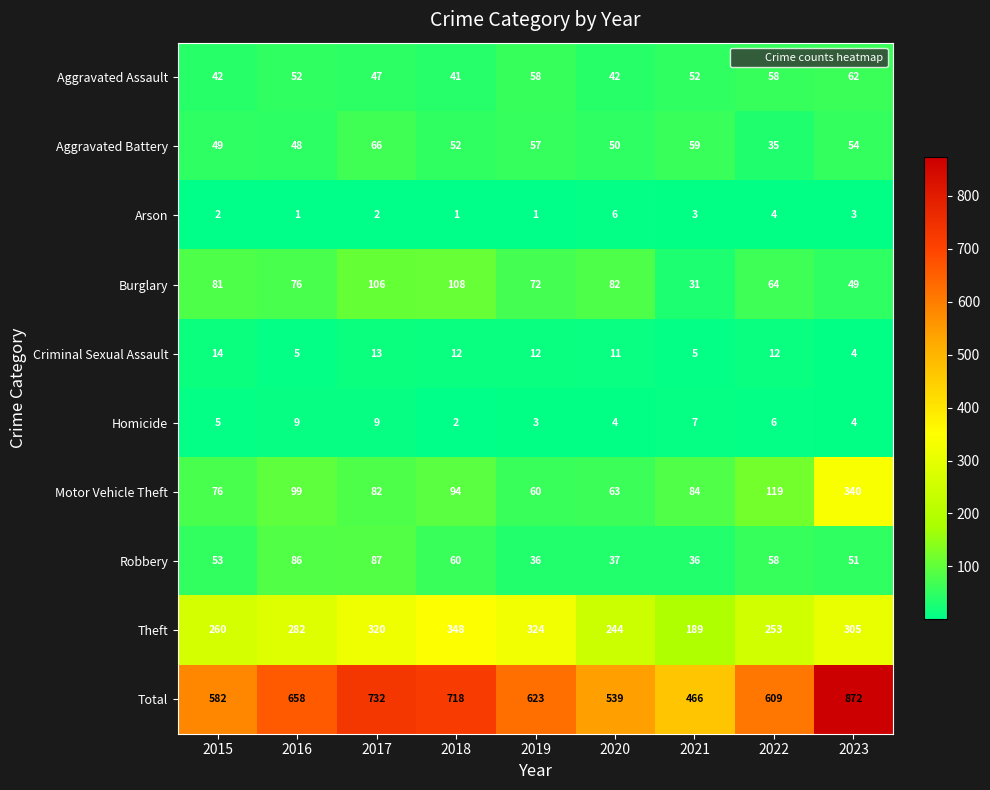

What is the difference between the Aggravated Battery values at 2015 and 2021?

10